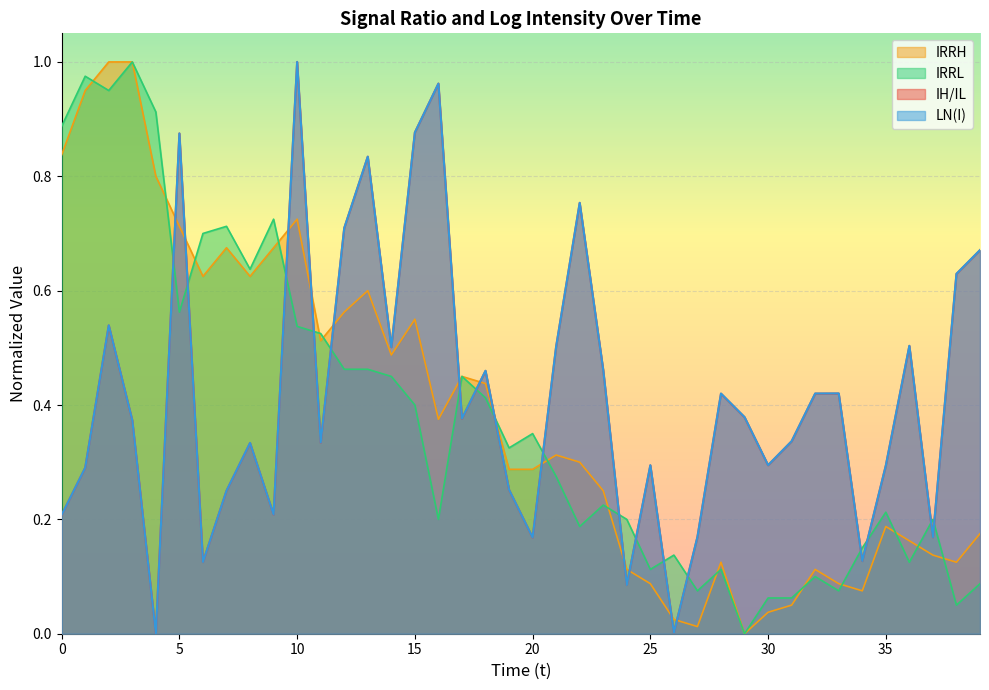

What are all the series names shown in the legend?

IRRH, IRRL, IH/IL, LN(I)